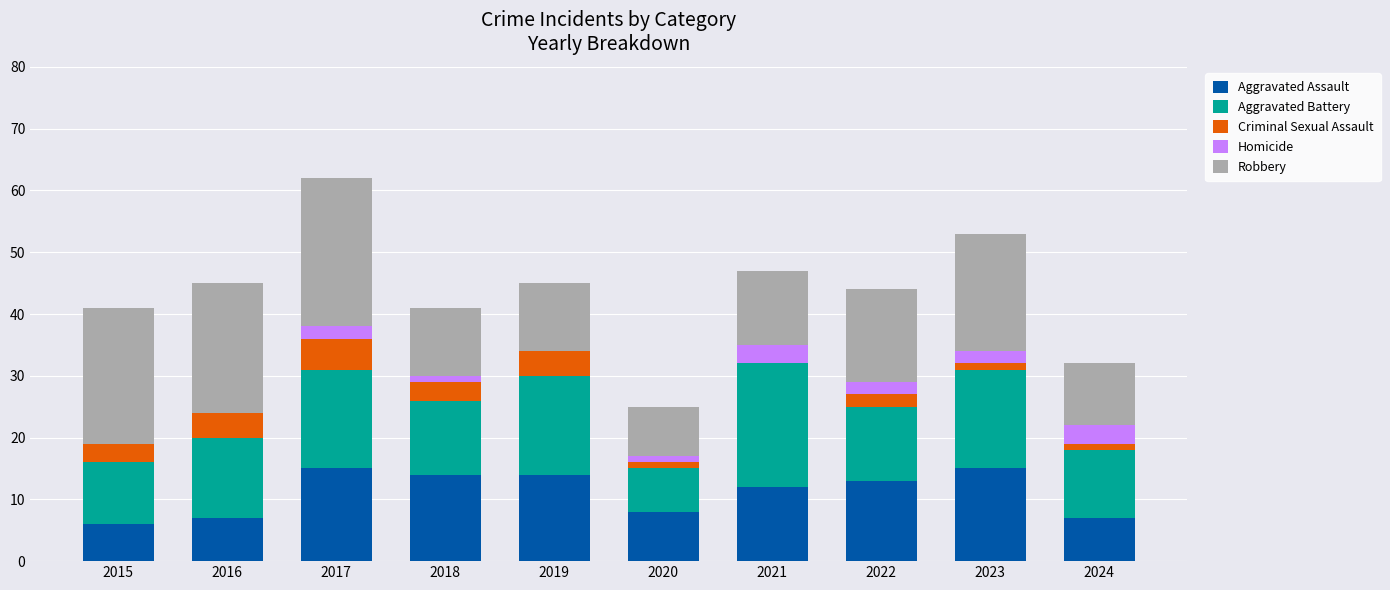

The Aggravated Assault series shows 14 at 2019. True or false?

True